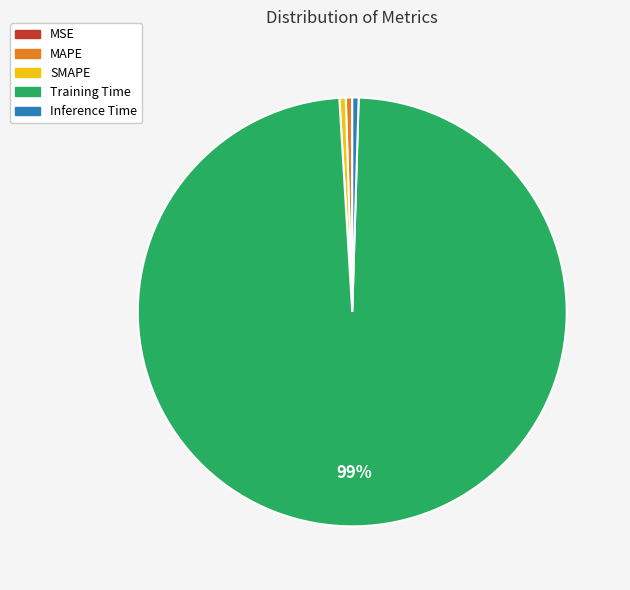

To the nearest percent, what is the average slice percentage?

20%